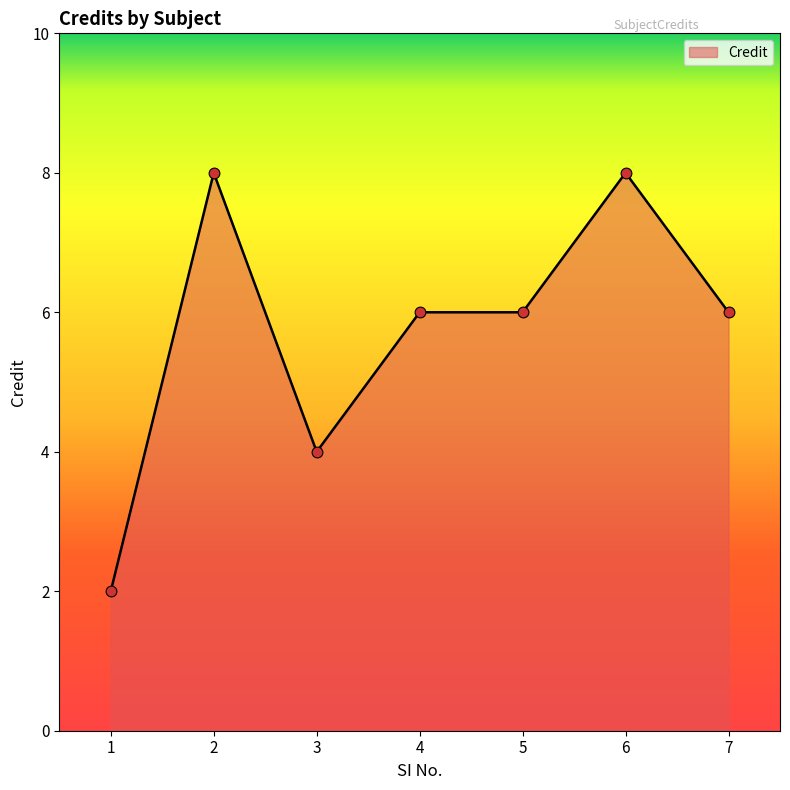

Approximately how many times larger is the value at 1 compared to 4?

0.3